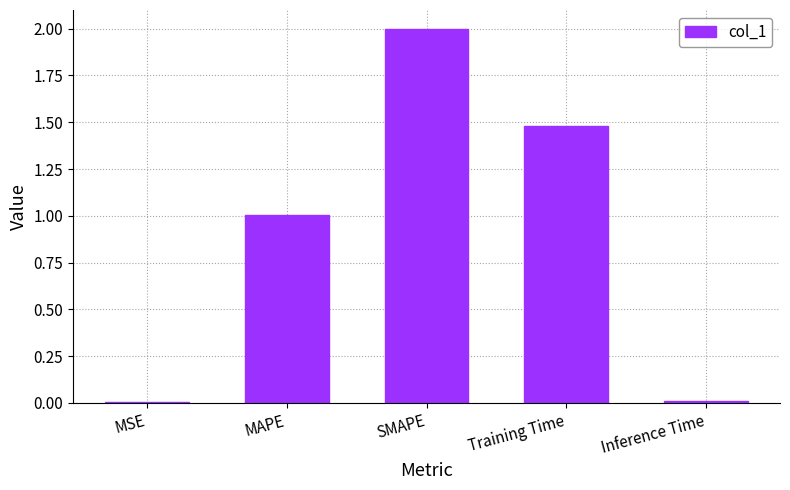

The value at SMAPE is 2.0. True or false?

True